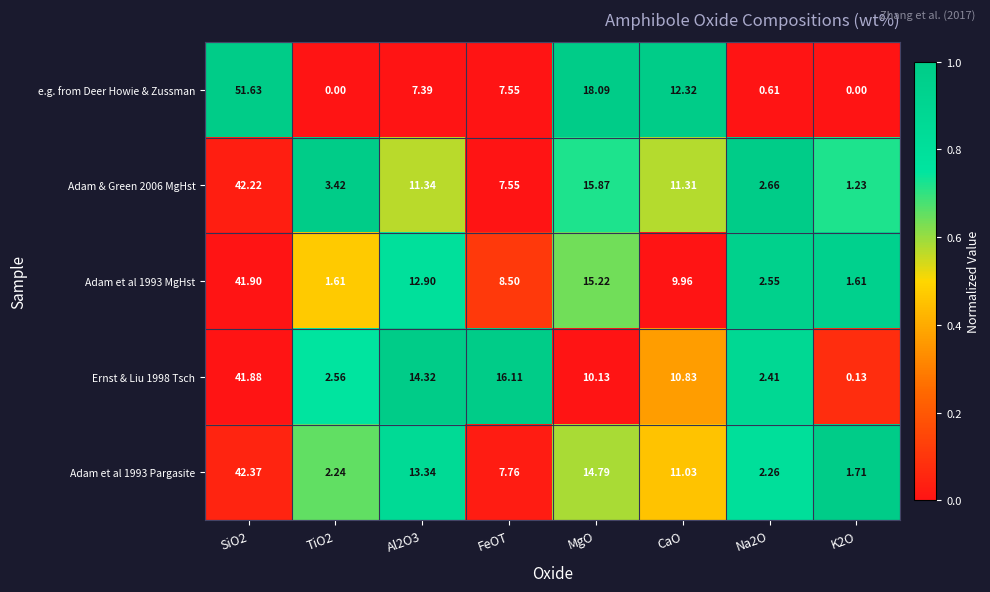

Which label corresponds to the largest value in the chart?

SiO2